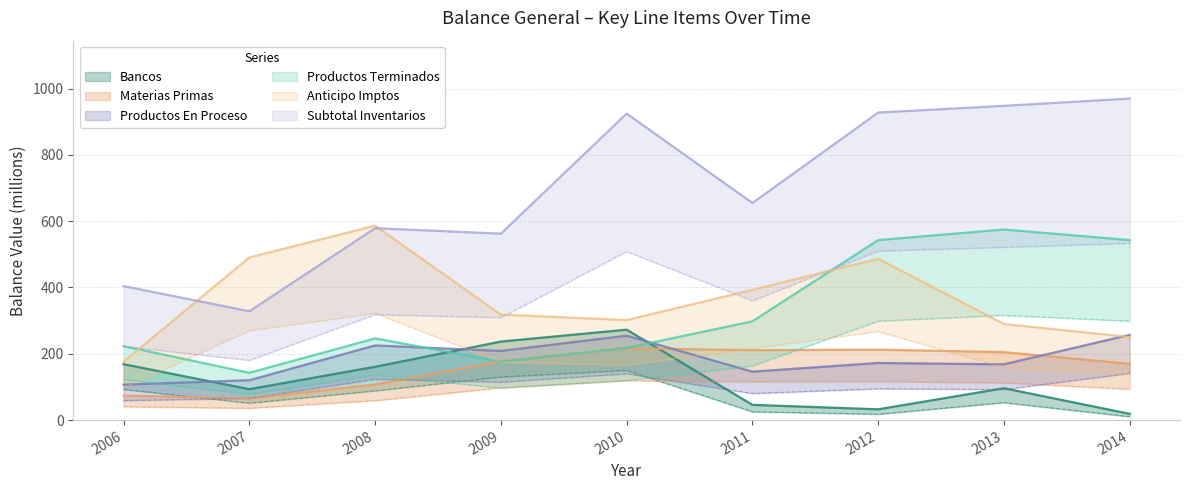

What is the average value of the Subtotal Inventarios series?

699.9